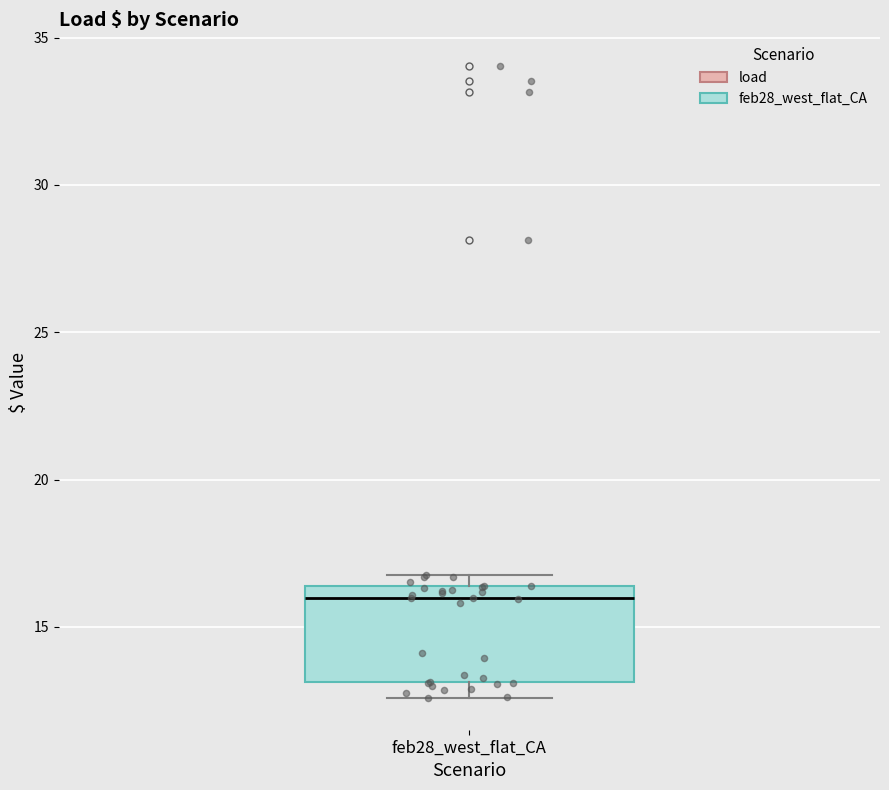

Where does the lower whisker of the box for feb28_west_flat_CA end on the y-axis? The values are not printed on the chart, so give them approximately, as read against the axis.

12.5